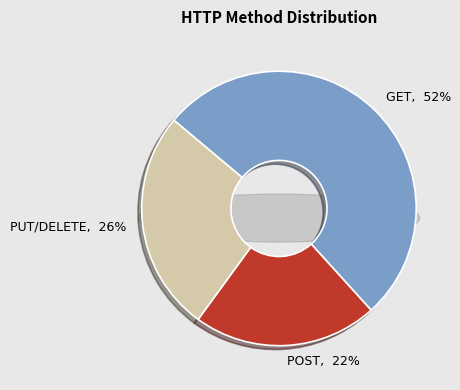

How many segments does this pie chart have?

3